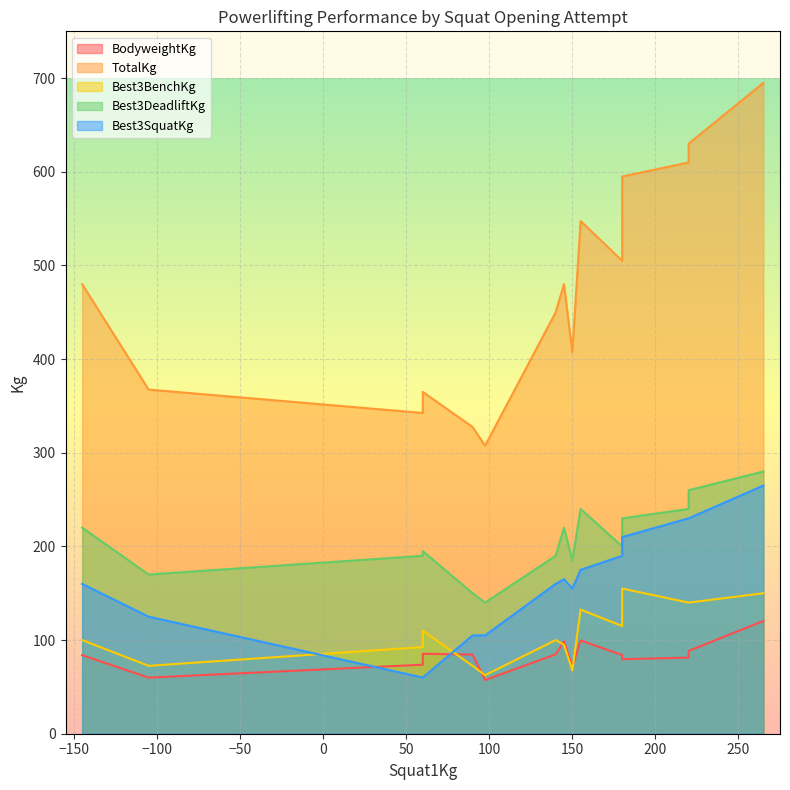

What is the minimum value for Best3DeadliftKg?

140.0